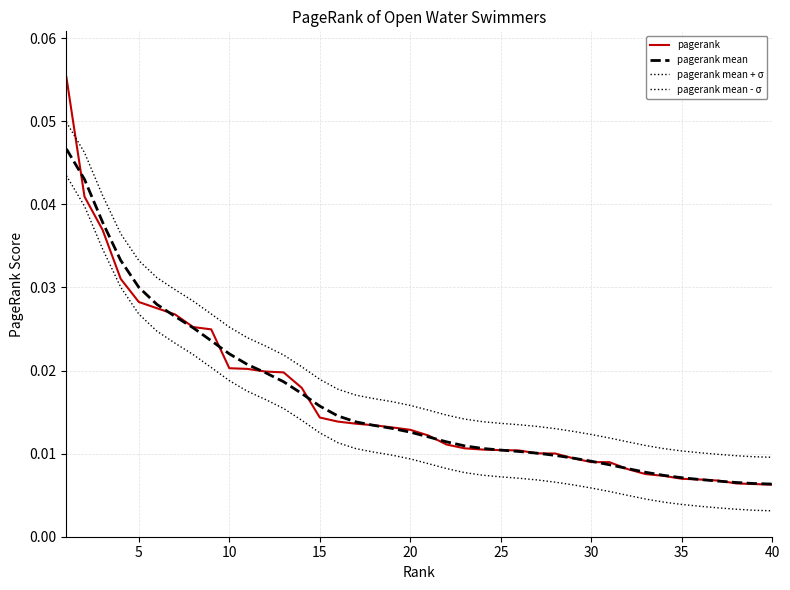

The pagerank mean - σ series shows 0.0 at 27. True or false?

False